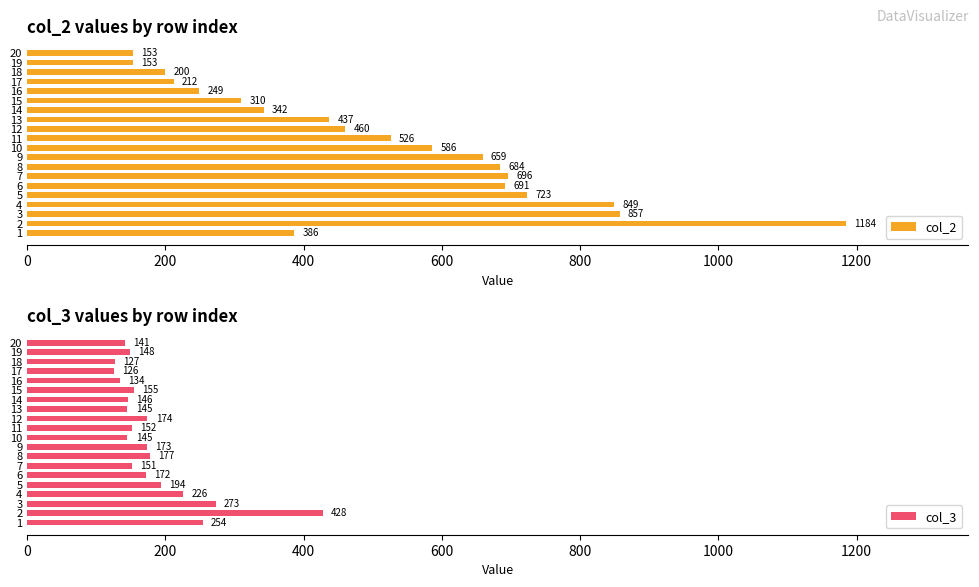

What is the value of the col_3 bar at the 5th from the left?

194